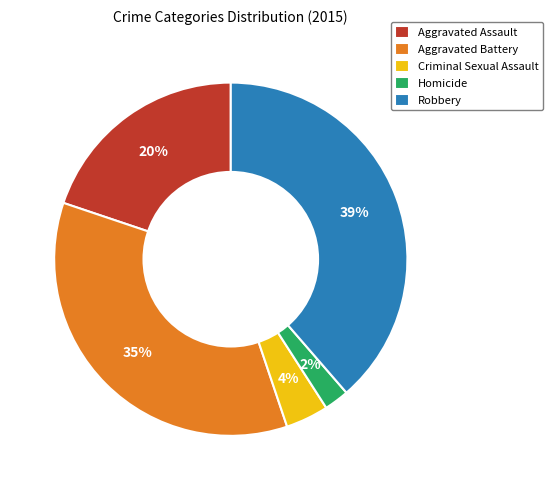

Is it true that Homicide is 14% of the pie?

False